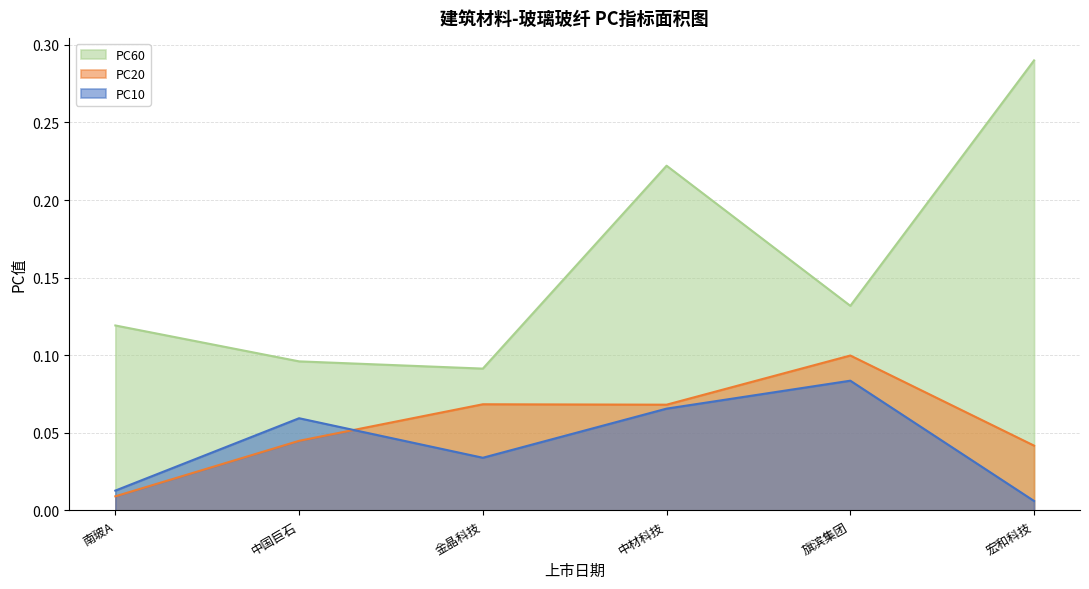

The value of PC10 at 中国巨石 is 0.1. True or false?

True